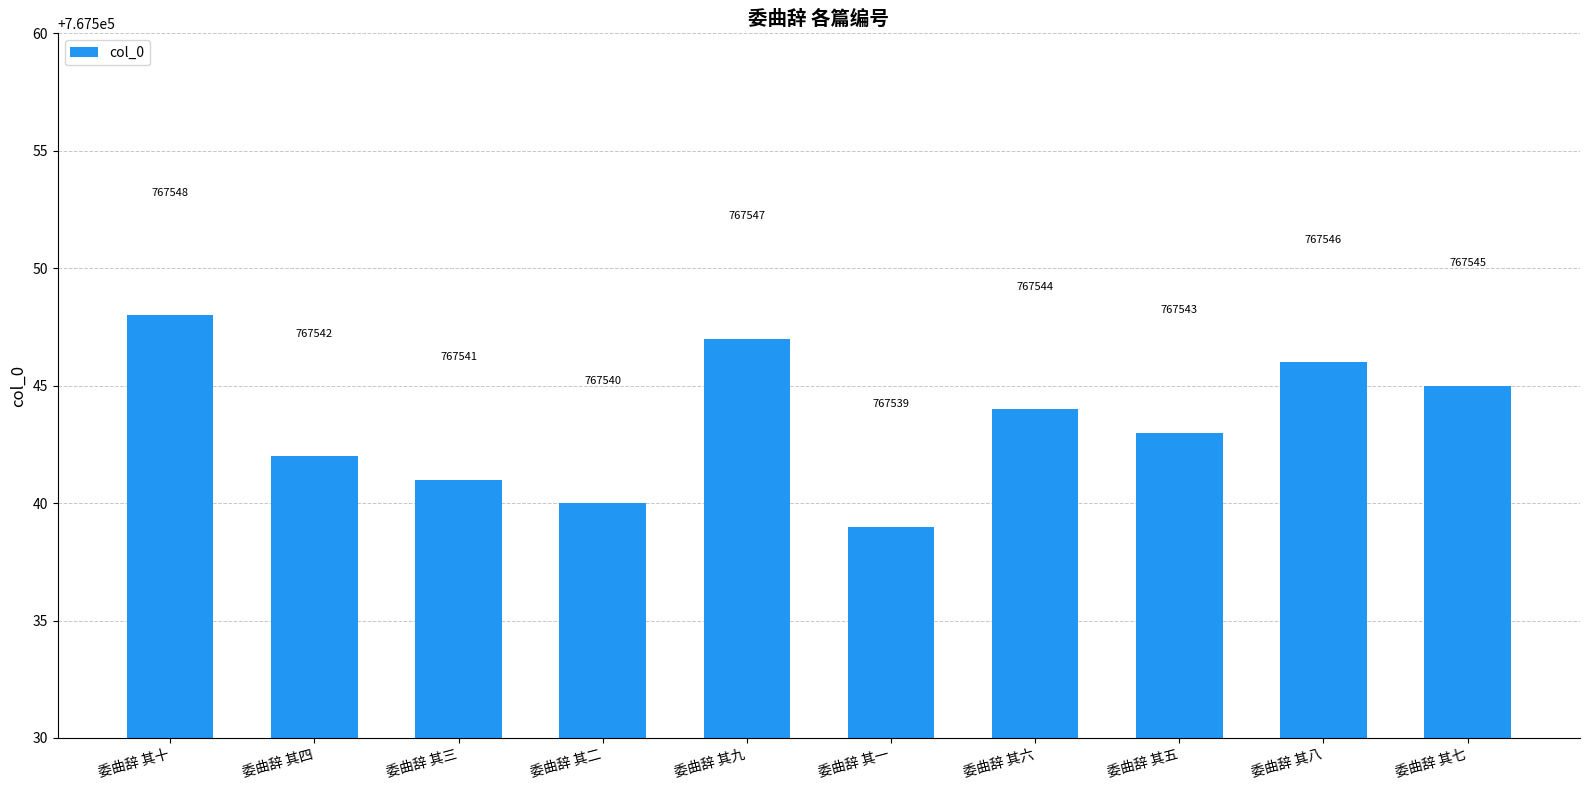

Are the bars horizontal?

No